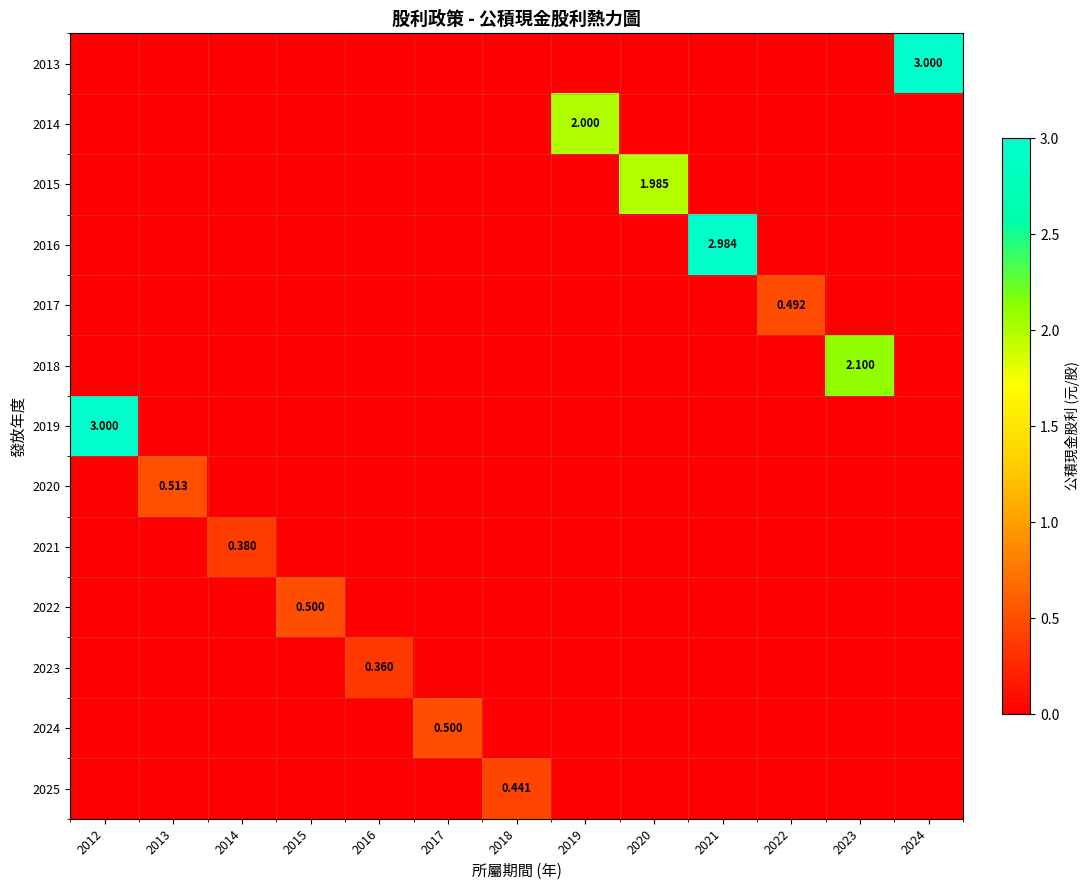

How many values in 2014 are above zero?

1